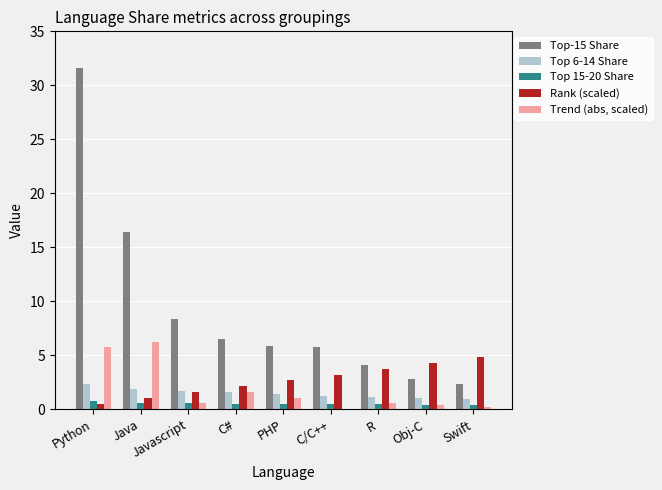

At which category is the sum across all series the highest?

Python